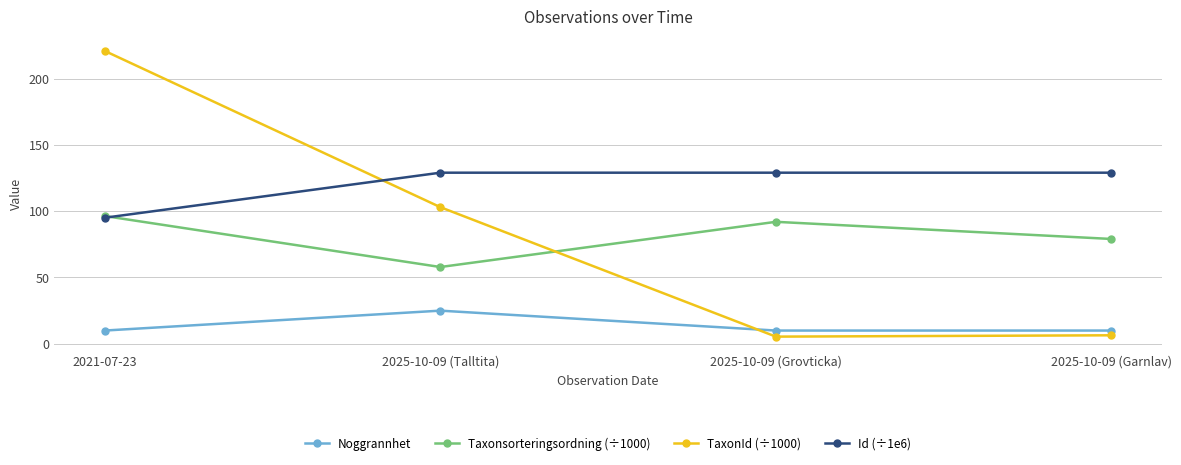

What is the sum of all Taxonsorteringsordning (÷1000) values?

325.2